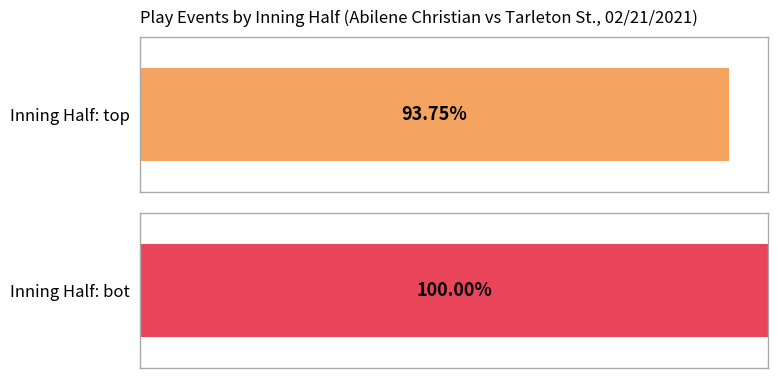

Are the bars horizontal?

Yes